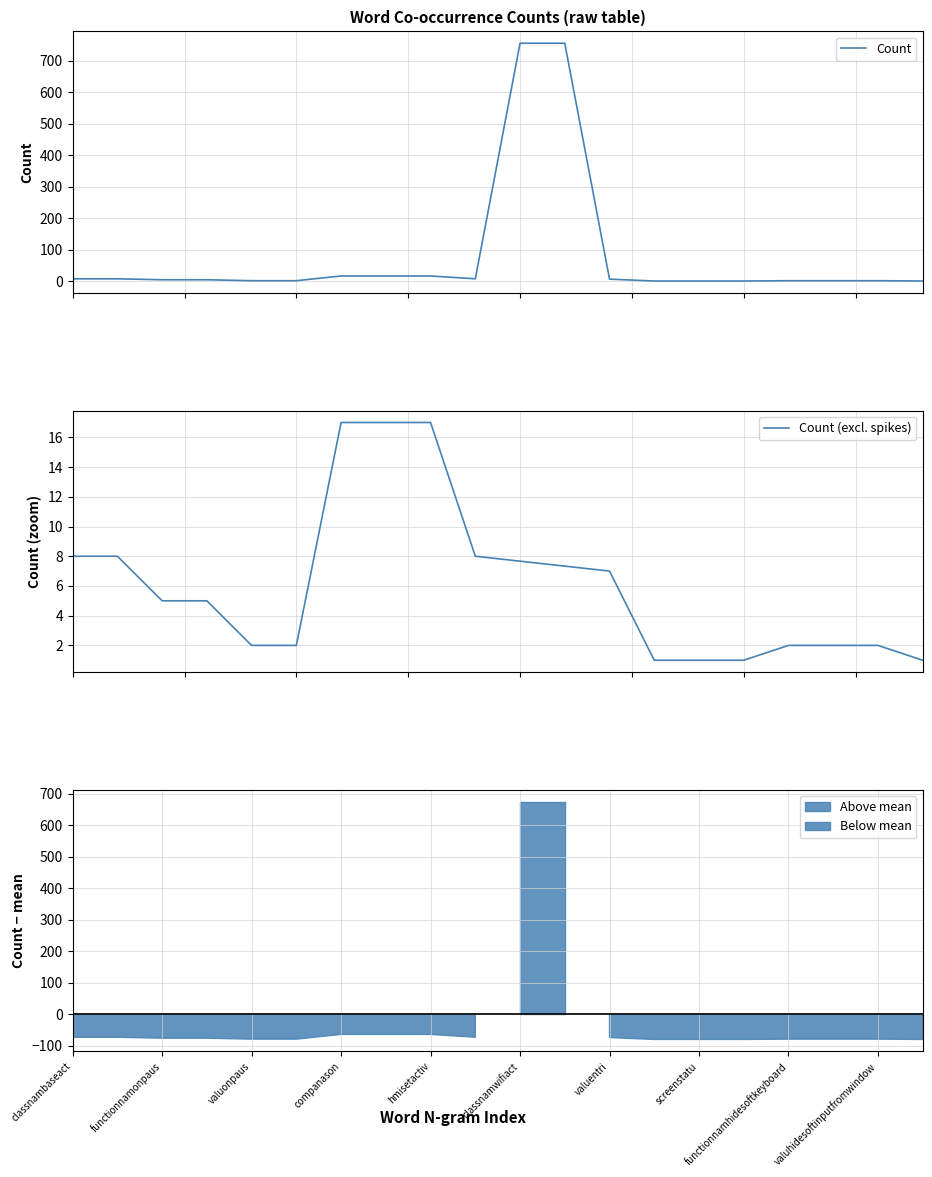

Reading right to left, extract all data points from this chart.

1	2	2	2	1	1	1	7	756	756	8	17	17	17	2	2	5	5	8	8